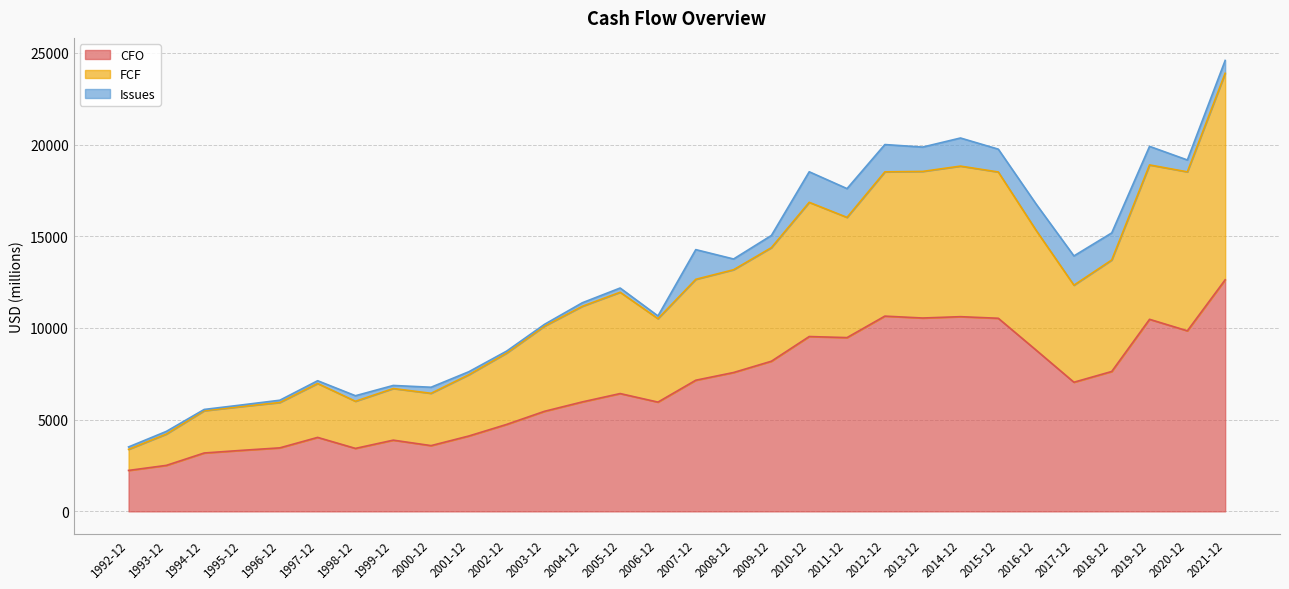

How many interior local peaks does the FCF series have?

6